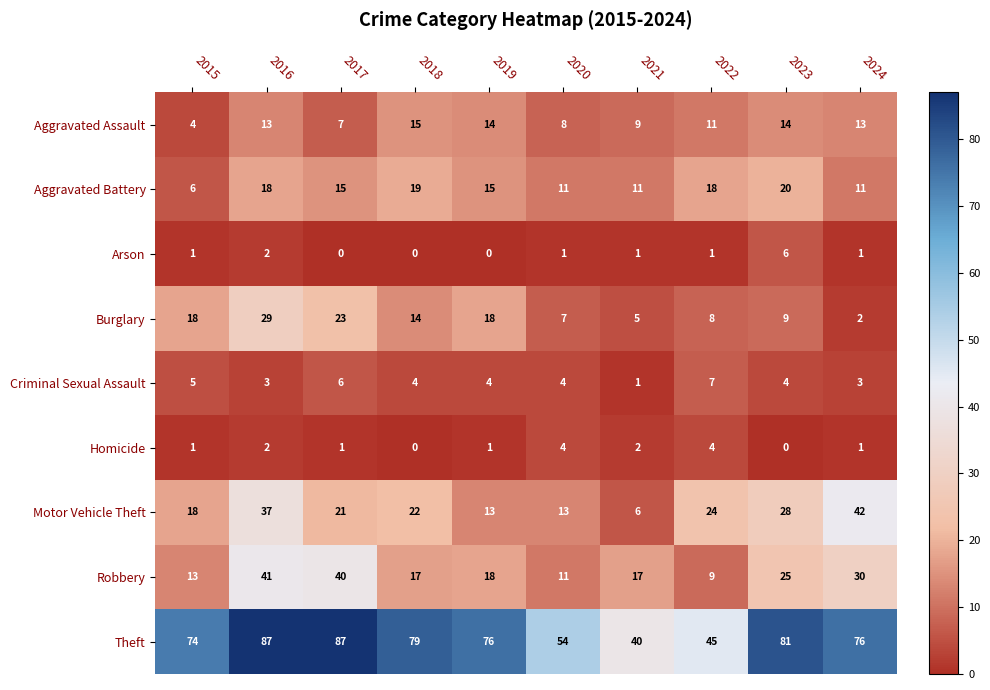

Read the Motor Vehicle Theft value at 2020.

13